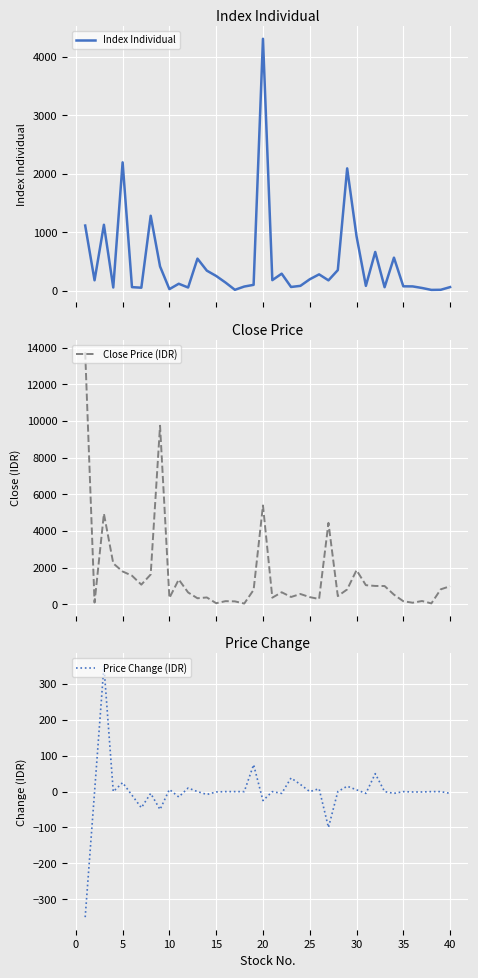

What are all the series names shown in the legend?

Index Individual, Close Price (IDR), Price Change (IDR)